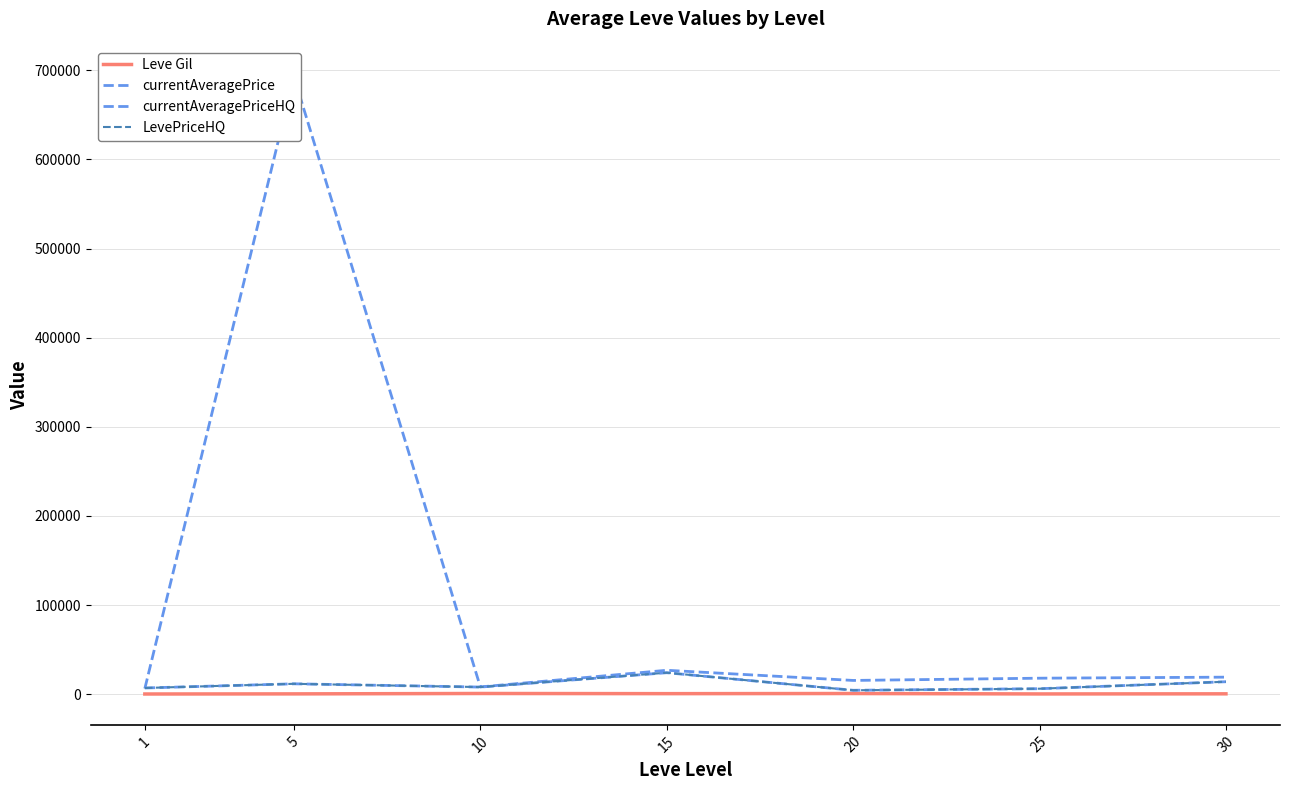

Which has a higher value, 25 or 10?

10